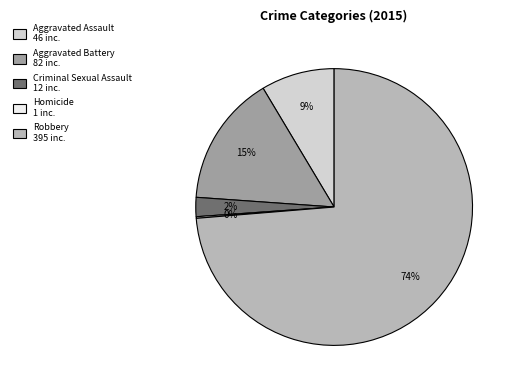

Is there any slice that represents more than half of the pie?

Yes